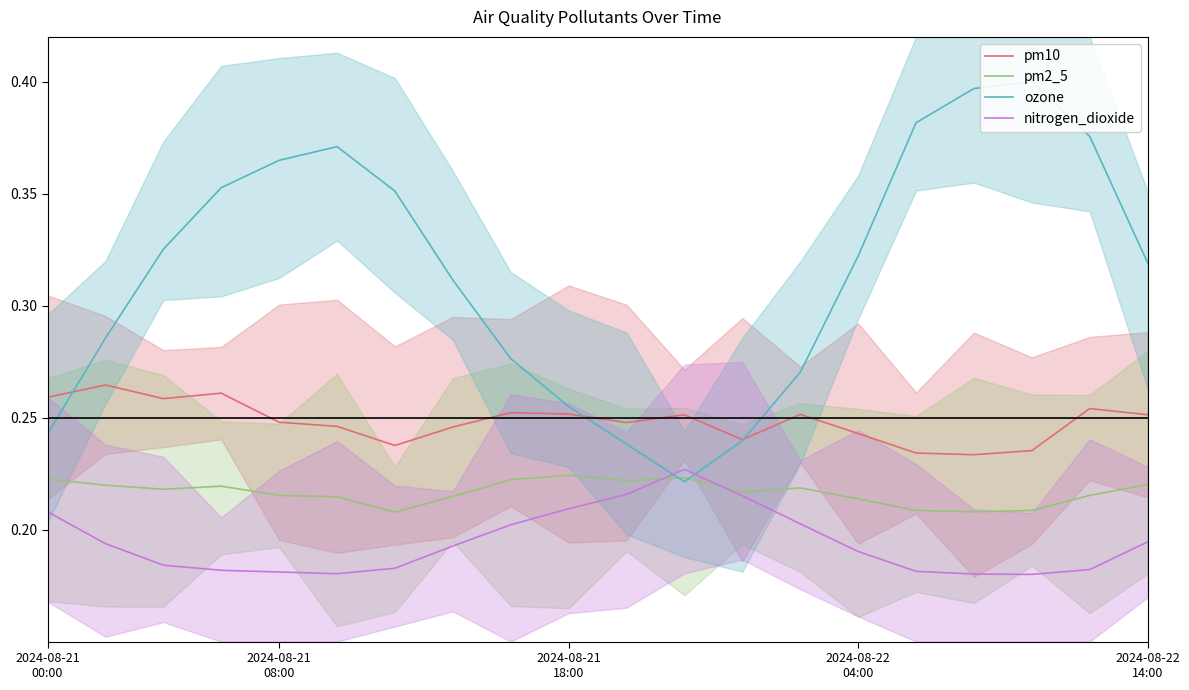

Between 12 and 2024-08-22
14:00, which is larger?

2024-08-22
14:00